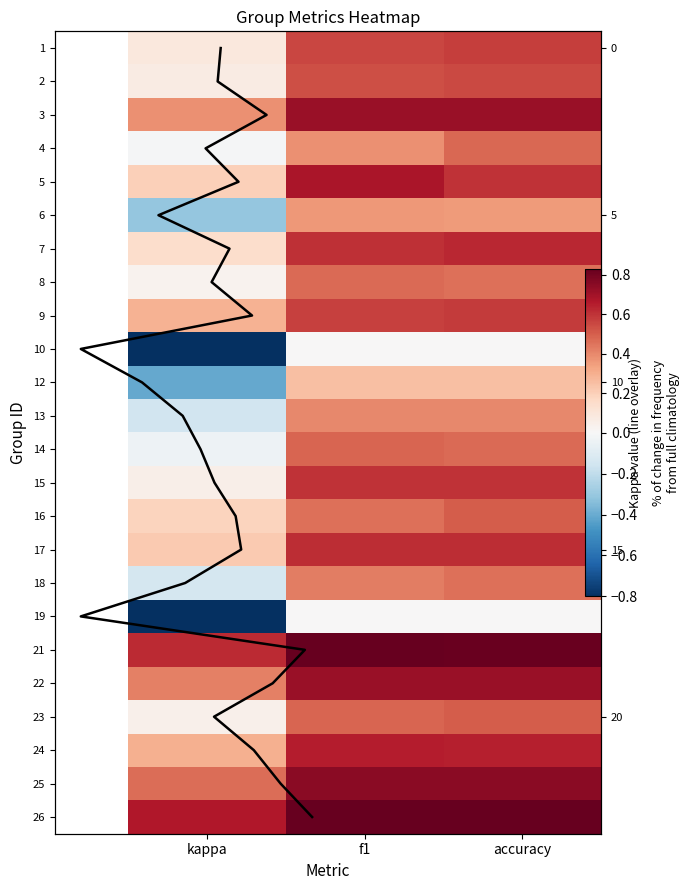

What is the spread (max minus min) of values at f1?

0.8